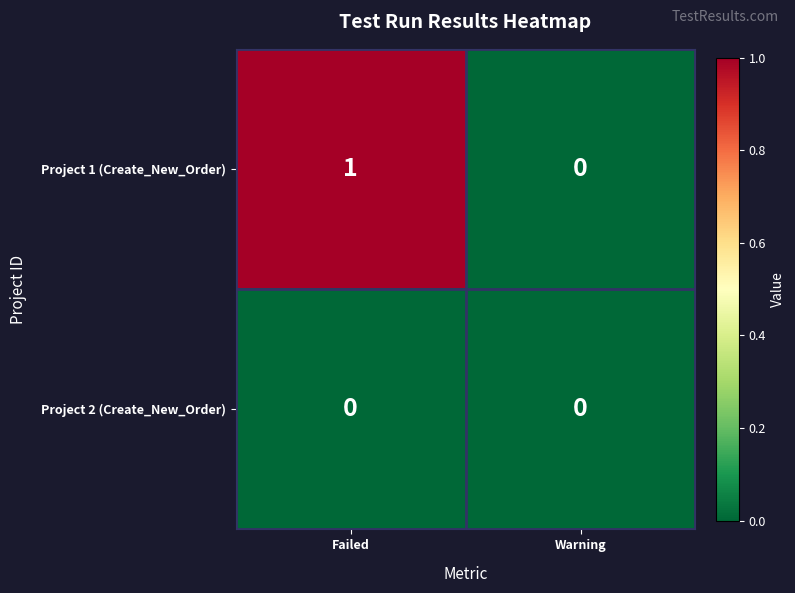

Rank the series by their maximum value, from lowest to highest.

Project 2 (Create_New_Order), Project 1 (Create_New_Order)